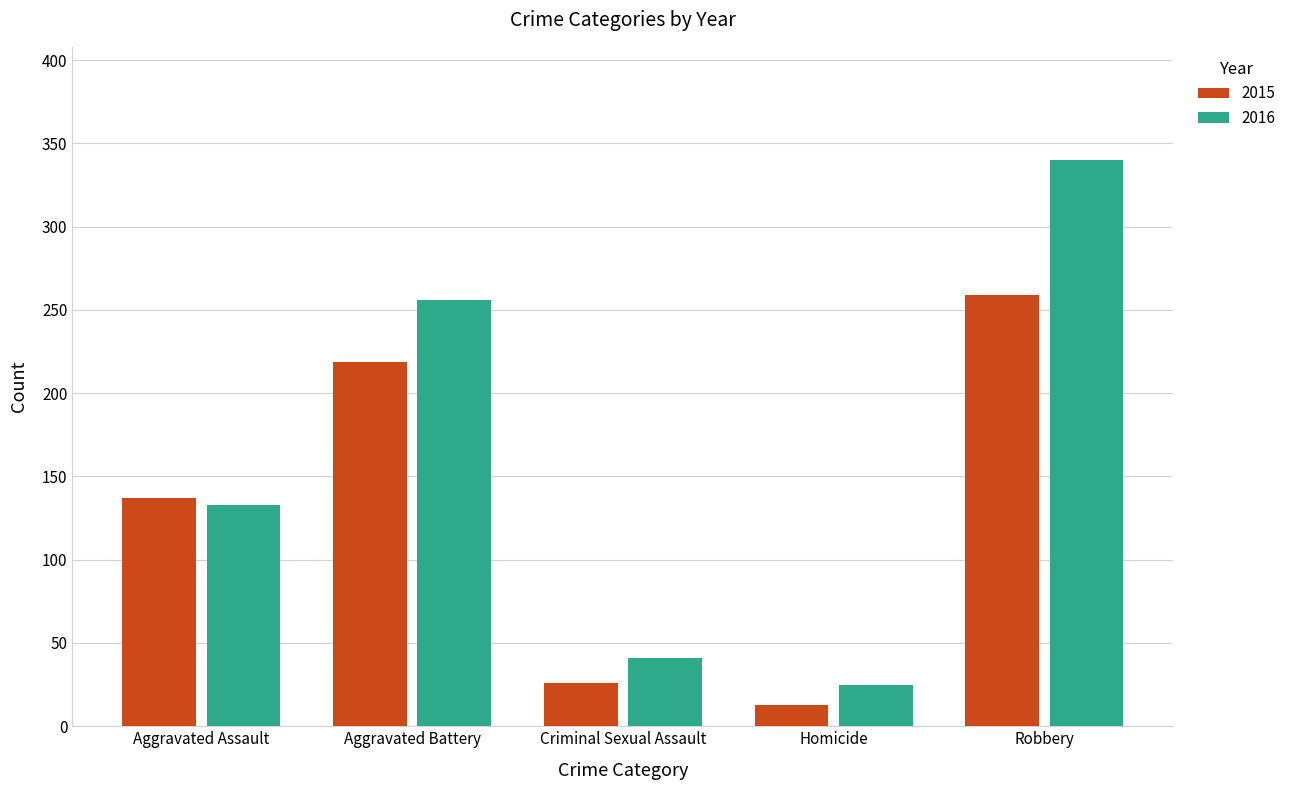

True or false: 2015 has a value of 181 at Aggravated Assault.

False